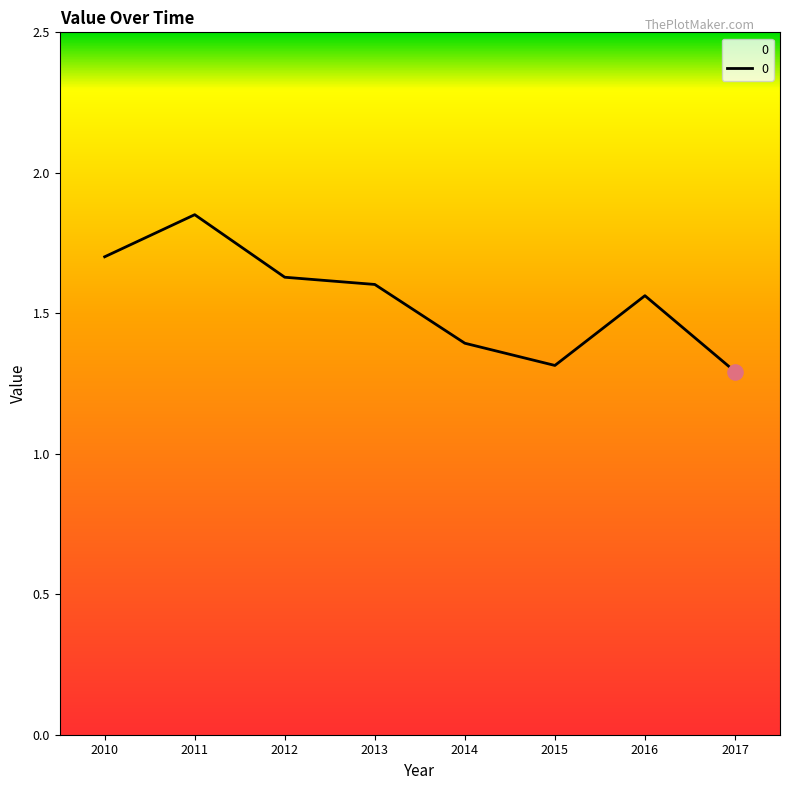

Approximately how many times larger is the value at 2013 compared to 2017?

1.2